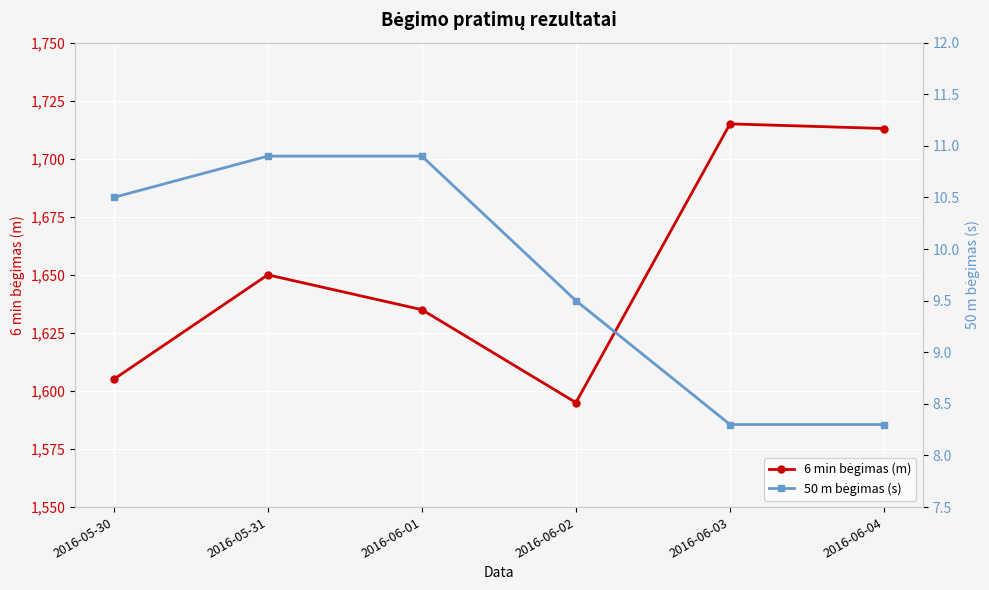

How many series are shown in this chart?

2